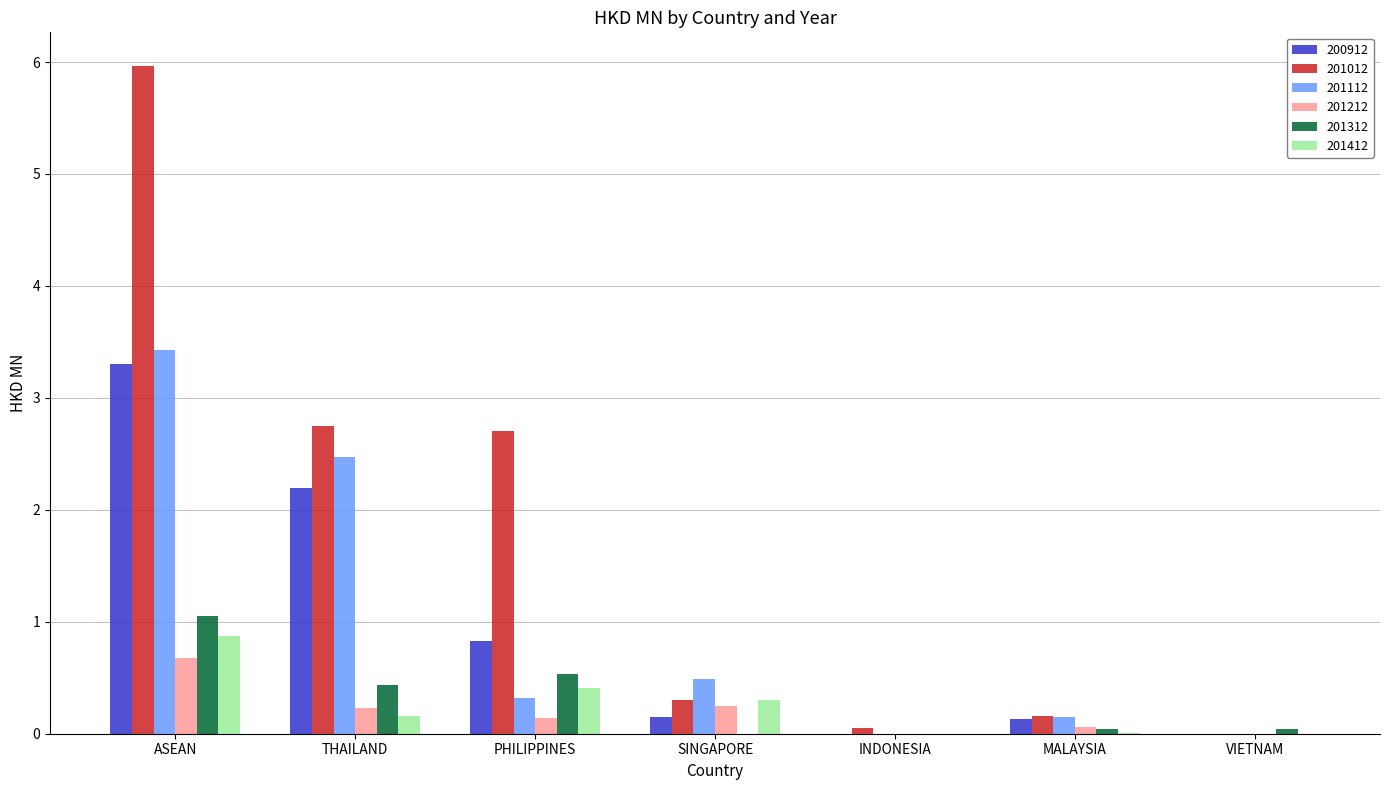

What is the average value of the 201112 series?

1.0